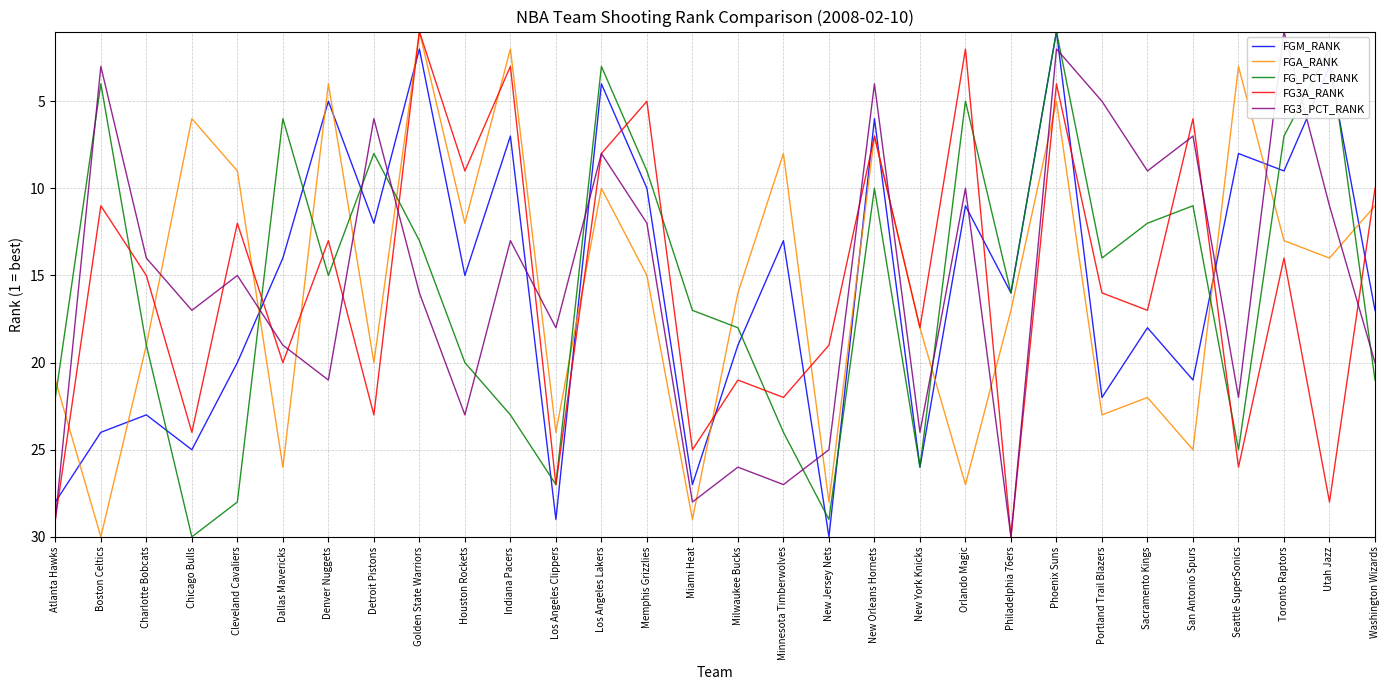

How many interior local valleys does the FG_PCT_RANK series have?

9